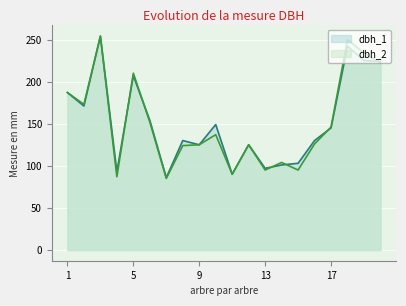

Which series changed the most between 3 and 10?

dbh_2